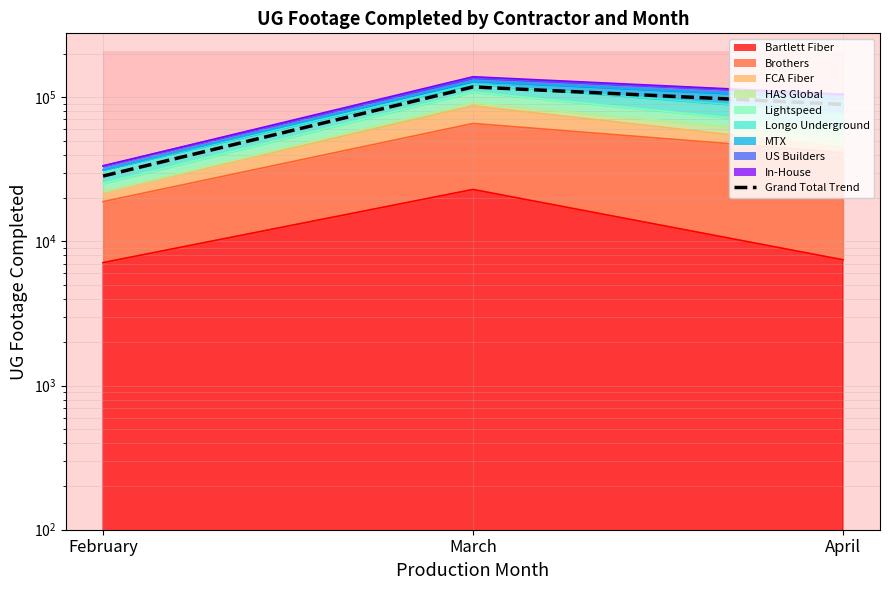

What value does the data have at February?

28362.8